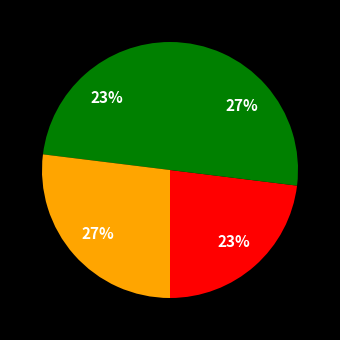

Count the number of slices in the pie.

4